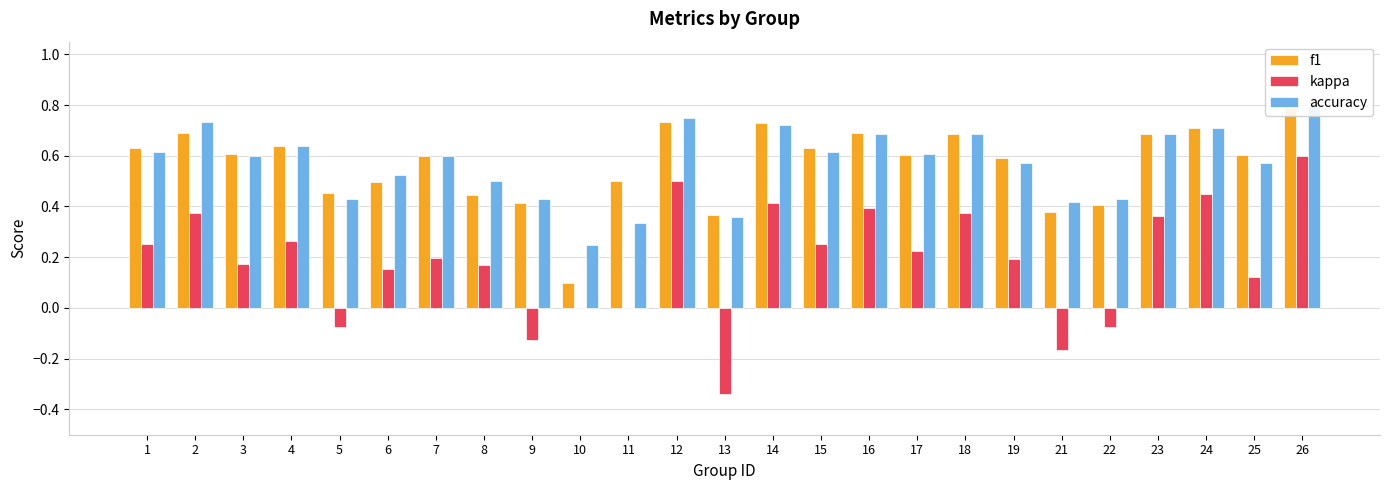

Reading left to right, what are all the values shown in this chart?

f1: 0.6	0.7	0.6	0.6	0.5	0.5	0.6	0.4	0.4	0.1	0.5	0.7	0.4	0.7	0.6	0.7	0.6	0.7	0.6	0.4	0.4	0.7	0.7	0.6	0.8
kappa: 0.3	0.4	0.2	0.3	-0.1	0.2	0.2	0.2	-0.1	0.0	0.0	0.5	-0.3	0.4	0.3	0.4	0.2	0.4	0.2	-0.2	-0.1	0.4	0.5	0.1	0.6
accuracy: 0.6	0.7	0.6	0.6	0.4	0.5	0.6	0.5	0.4	0.2	0.3	0.8	0.4	0.7	0.6	0.7	0.6	0.7	0.6	0.4	0.4	0.7	0.7	0.6	0.8